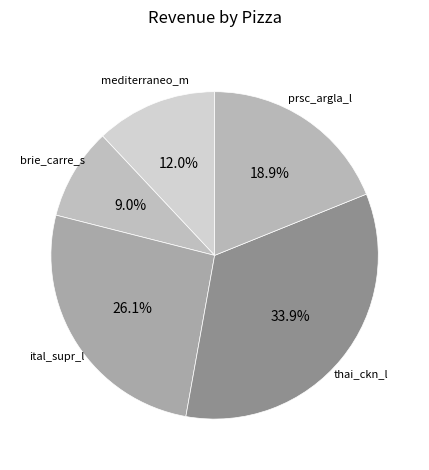

To the nearest percent, what is the difference between the largest and smallest slice percentages?

25%